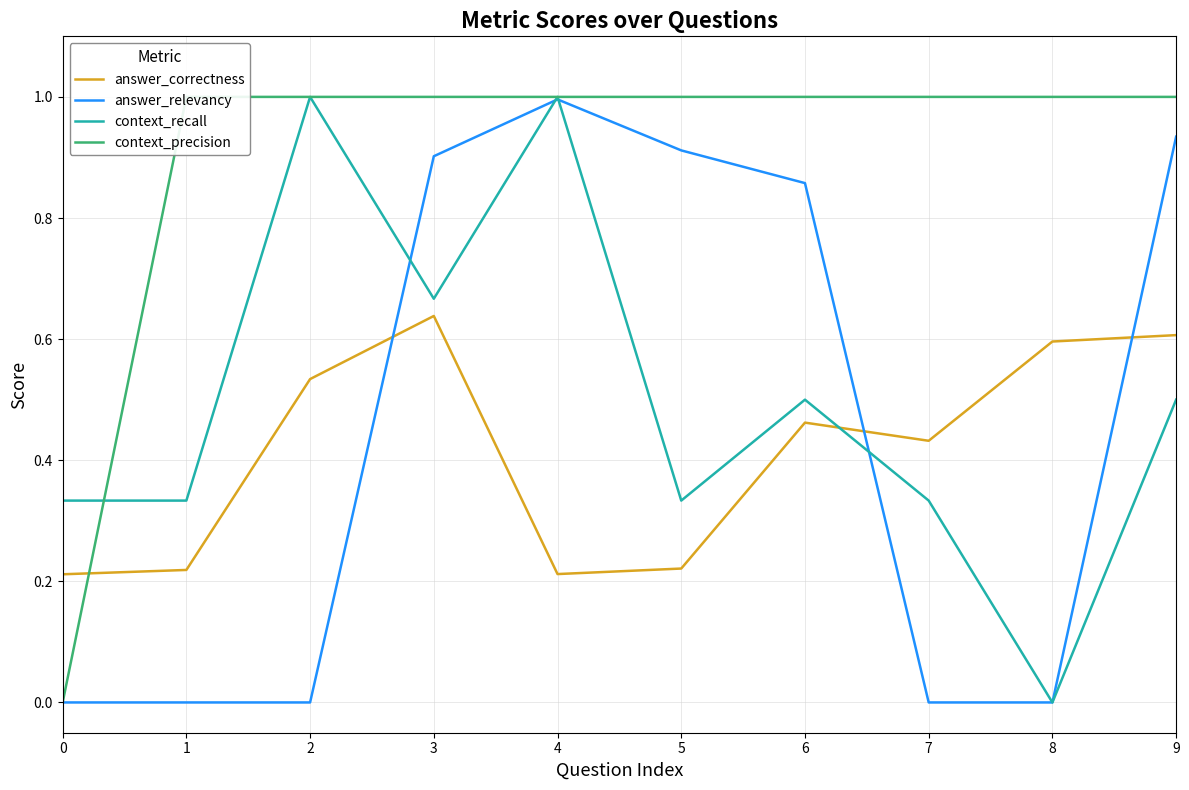

What is the maximum value shown in the chart?

1.0